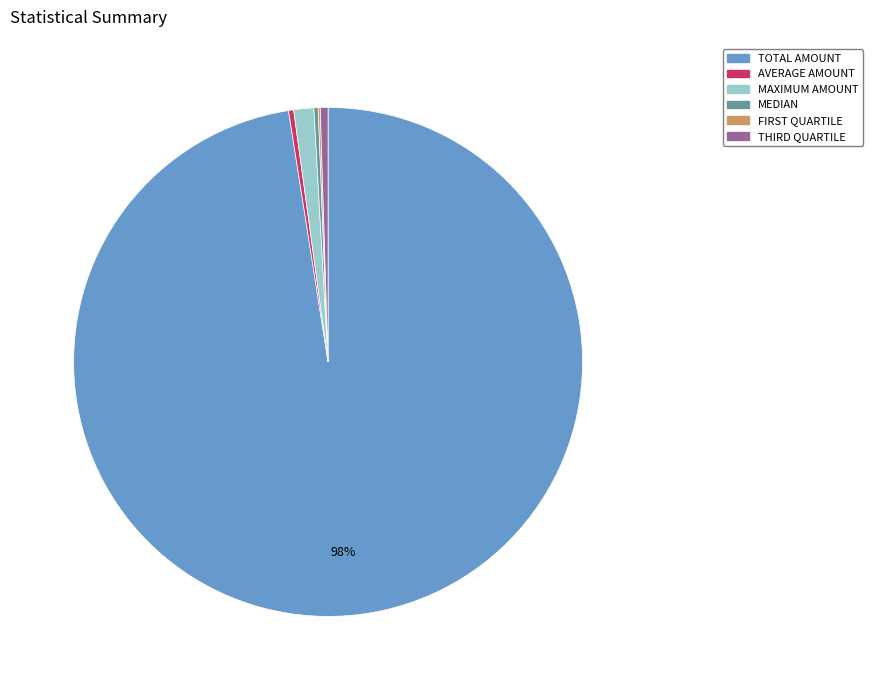

Between TOTAL AMOUNT and MAXIMUM AMOUNT, which is larger?

TOTAL AMOUNT